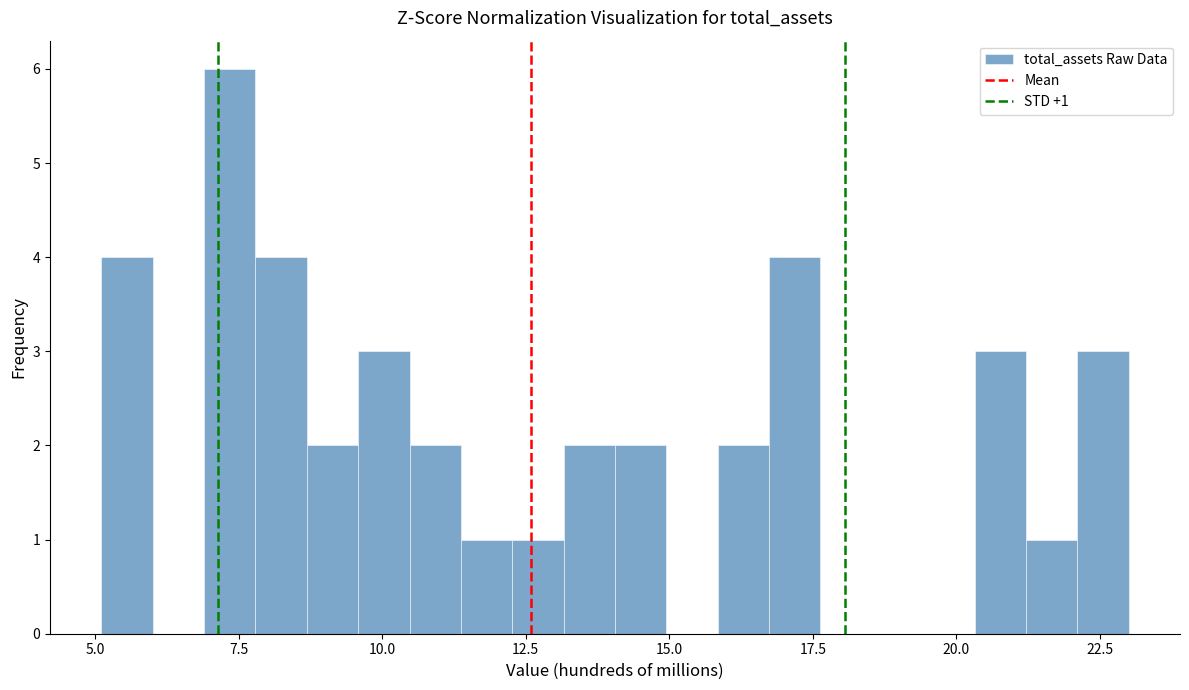

Read against the x-axis, roughly where is the centre of the tallest bar?

7.5